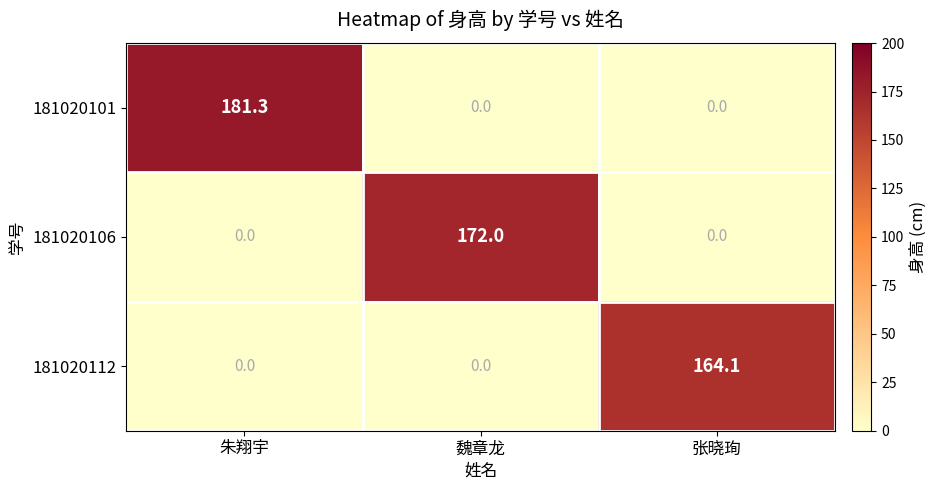

What is the greatest value displayed?

181.3